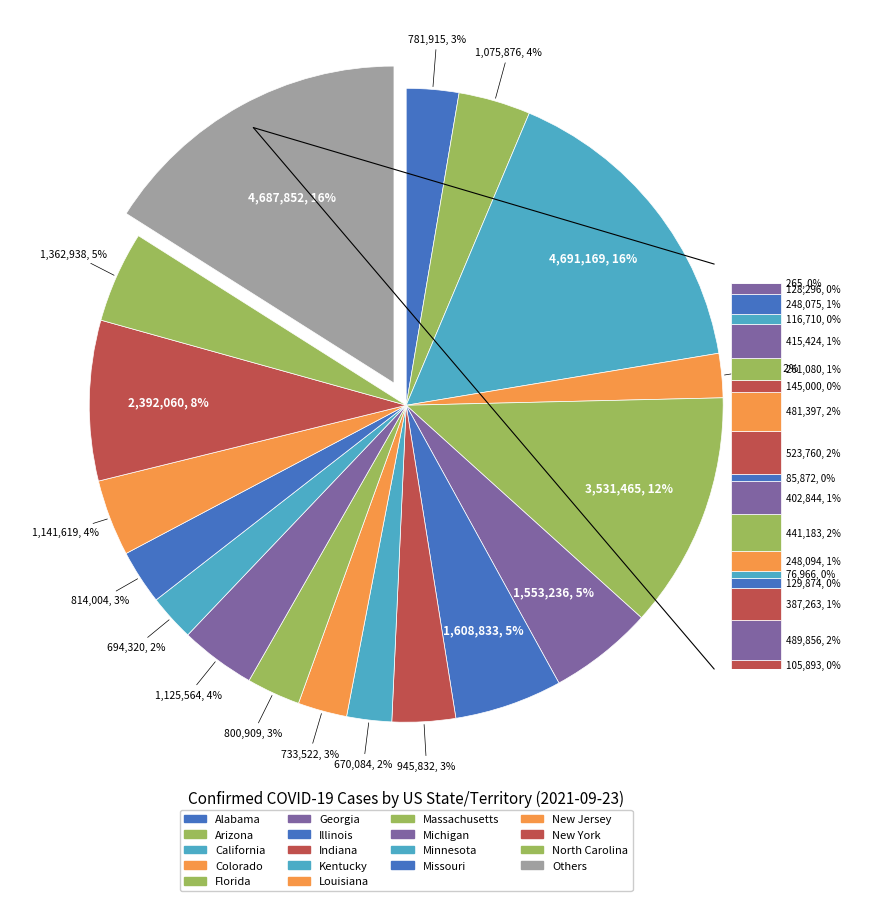

To the nearest percent, what is the difference between the Maine and Arkansas slice percentages?

1%